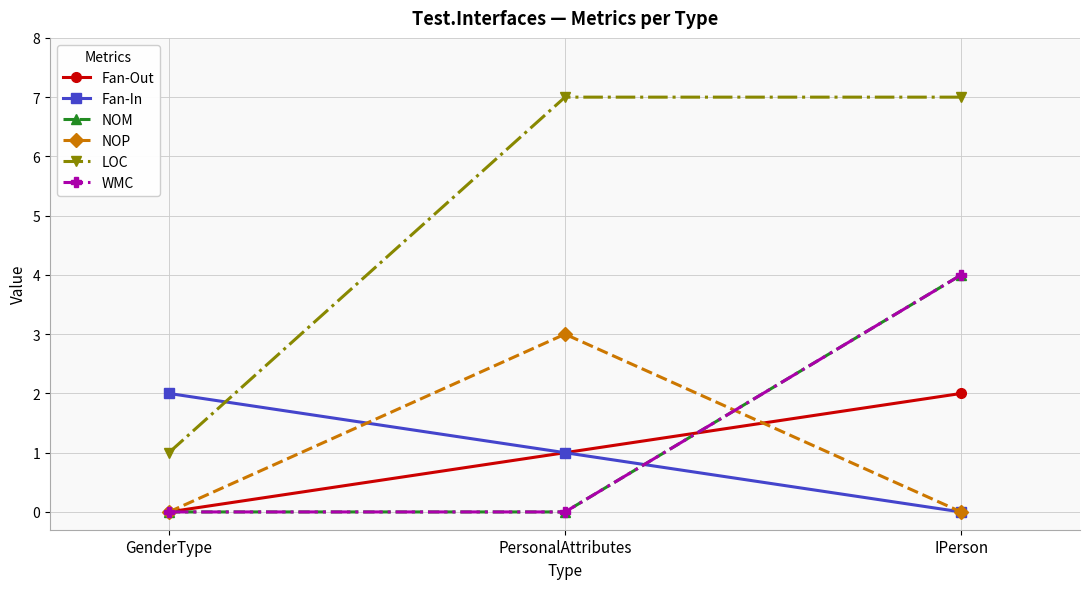

Does the chart have visible grid lines?

Yes